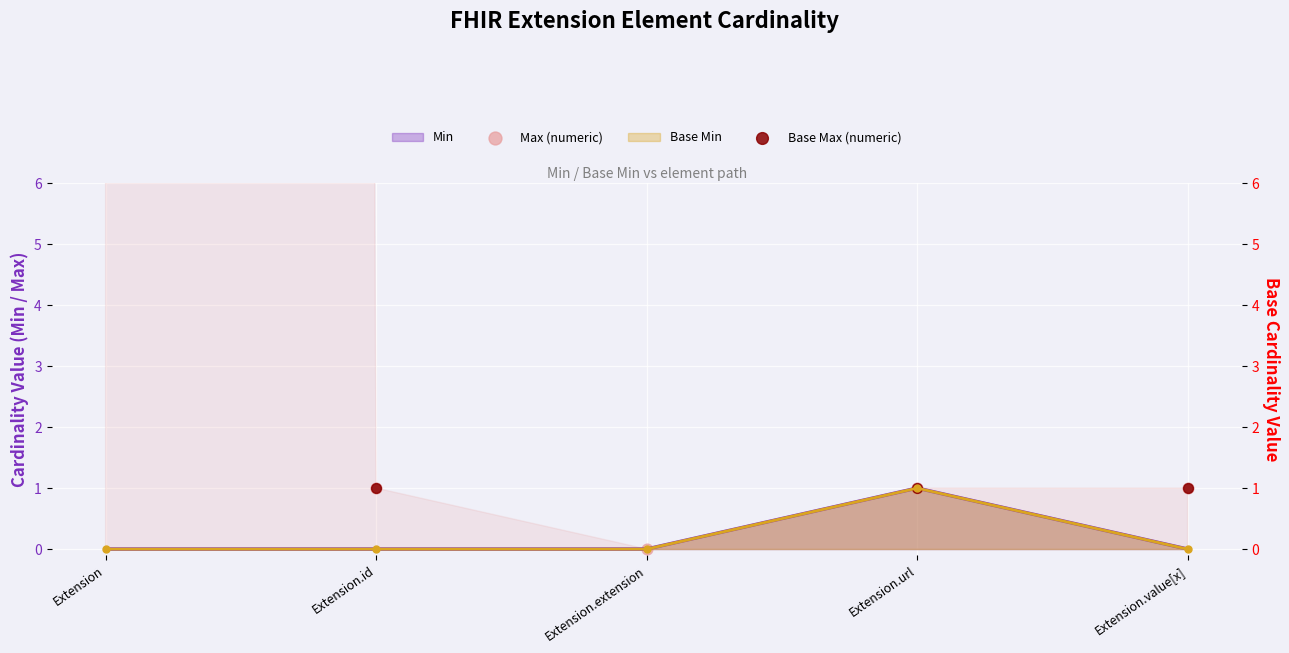

Is the value of Max (numeric) at Extension.extension greater than the value of Base Max (numeric) at Extension.url?

No